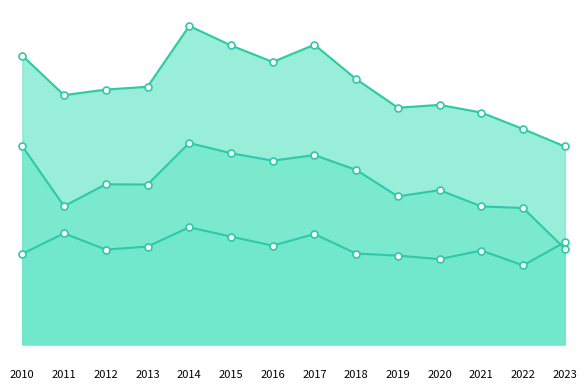

Count the number of data series in this chart.

3